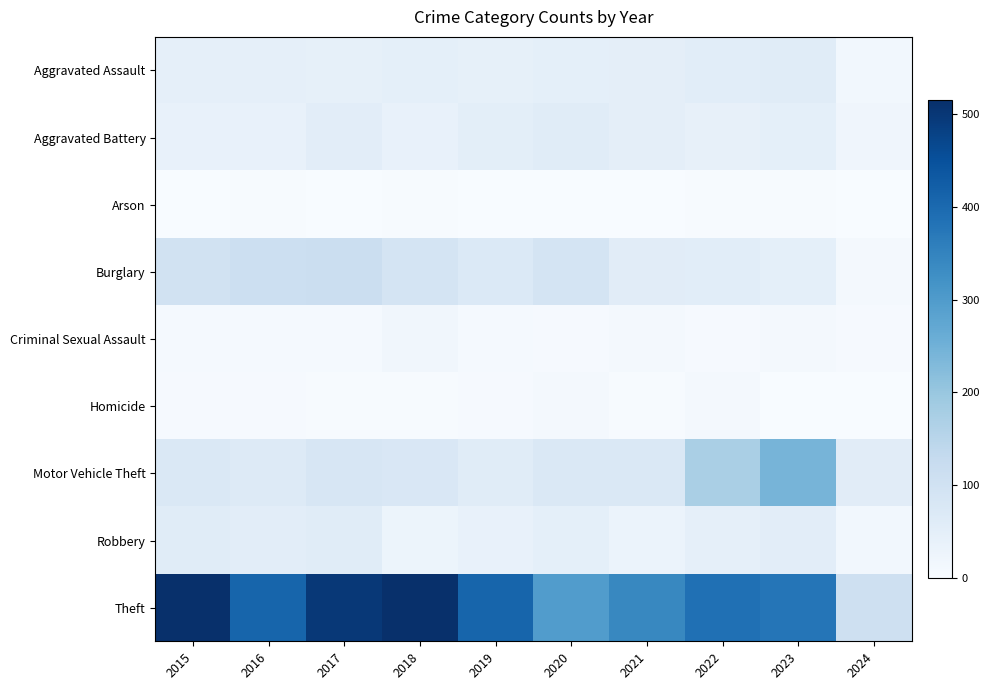

Reading left to right, list all the values displayed in this chart.

Aggravated Assault: 2015=46	2016=46	2017=44	2018=48	2019=44	2020=48	2021=50	2022=55	2023=59	2024=15
Aggravated Battery: 2015=38	2016=37	2017=54	2018=39	2019=51	2020=59	2021=49	2022=42	2023=47	2024=21
Arson: 2015=1	2016=4	2017=2	2018=3	2019=0	2020=2	2021=1	2022=3	2023=4	2024=1
Burglary: 2015=98	2016=112	2017=114	2018=92	2019=72	2020=92	2021=57	2022=56	2023=47	2024=11
Criminal Sexual Assault: 2015=7	2016=7	2017=7	2018=18	2019=7	2020=5	2021=9	2022=5	2023=12	2024=5
Homicide: 2015=6	2016=5	2017=4	2018=3	2019=5	2020=10	2021=4	2022=9	2023=2	2024=0
Motor Vehicle Theft: 2015=75	2016=67	2017=82	2018=78	2019=60	2020=75	2021=75	2022=175	2023=243	2024=57
Robbery: 2015=59	2016=54	2017=60	2018=27	2019=38	2020=48	2021=32	2022=46	2023=53	2024=15
Theft: 2015=515	2016=409	2017=497	2018=515	2019=409	2020=296	2021=341	2022=388	2023=378	2024=106